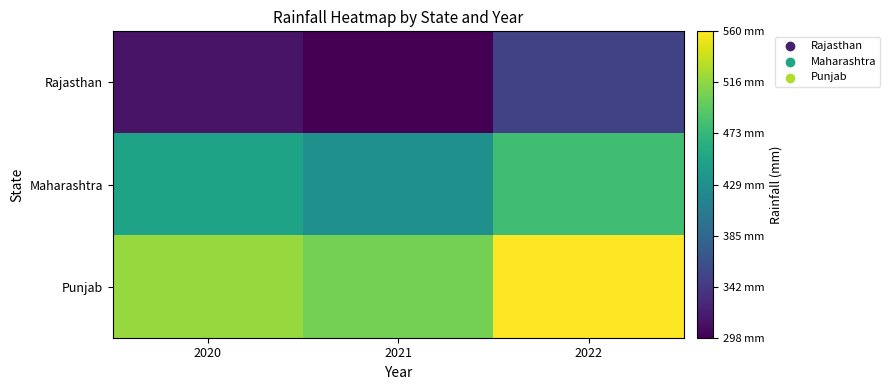

List the series in order of their overall mean, lowest first.

Rajasthan, Maharashtra, Punjab